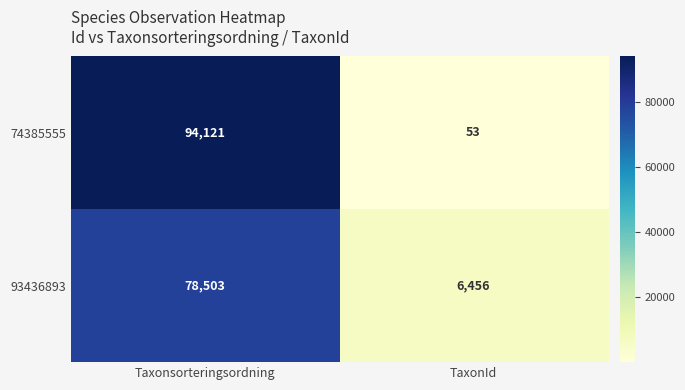

Count the number of categories in the chart.

2